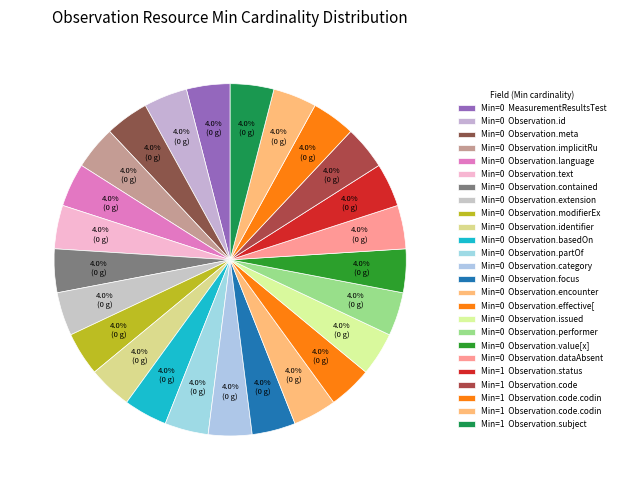

Which category has the biggest portion of the pie?

Observation.subject